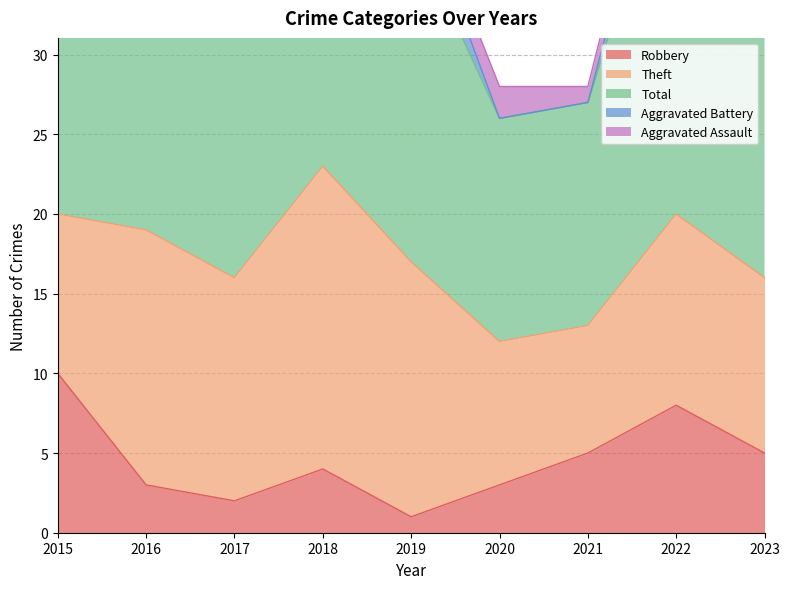

Between 2018 and 2022, which series saw the biggest shift?

Theft